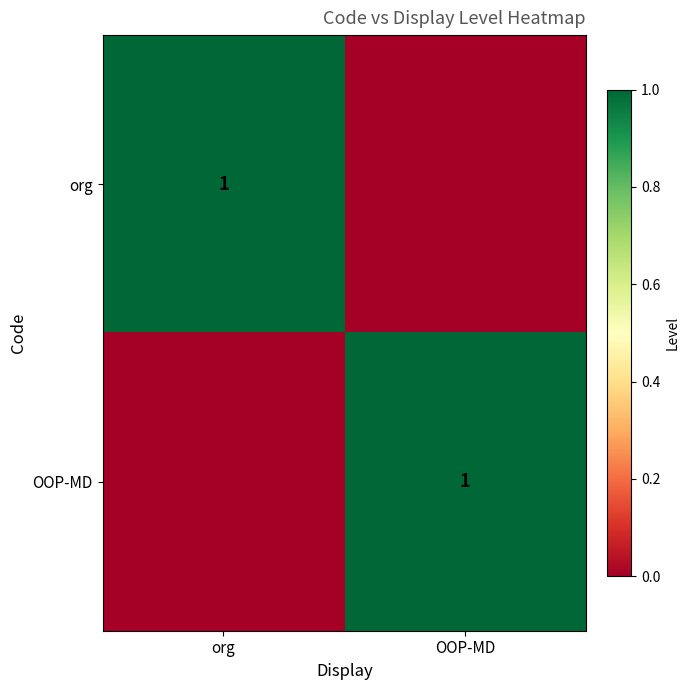

True or false: OOP-MD has a value of 1 at OOP-MD.

True